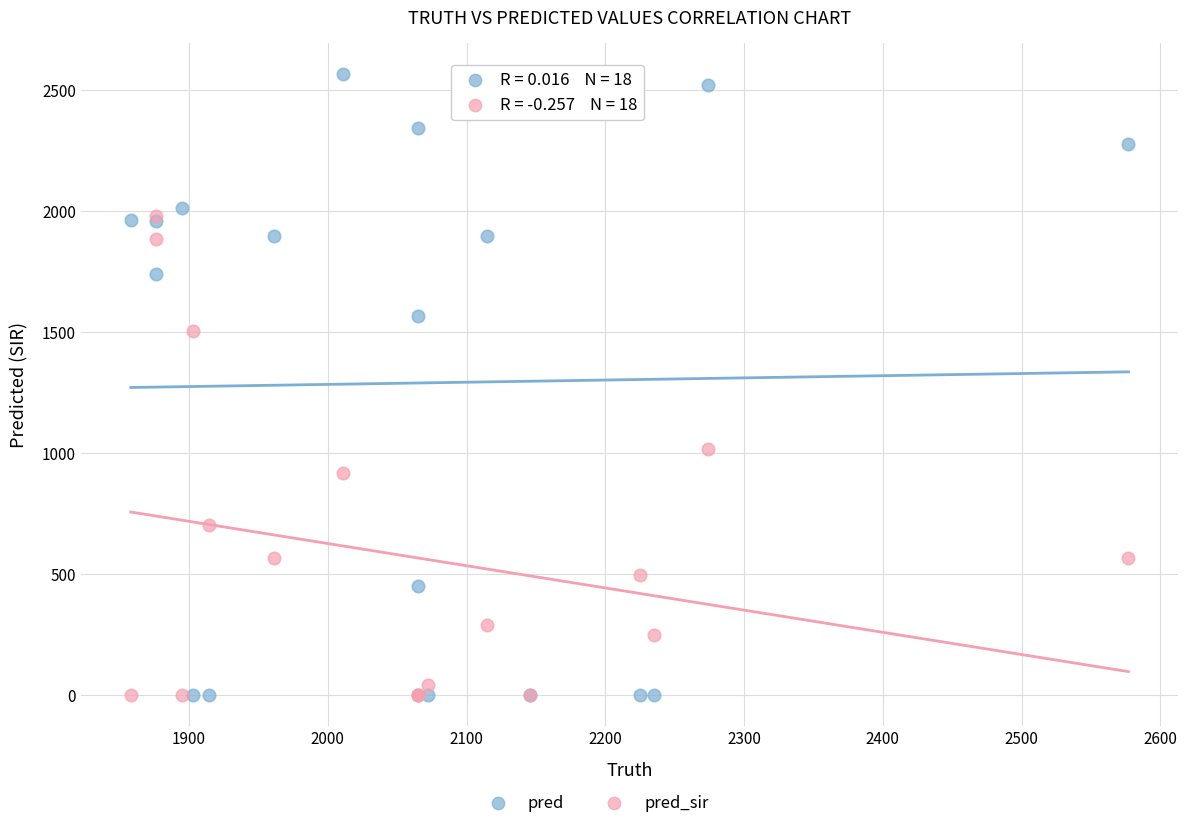

Across all series, what Y value is closest to 1282?

1502.0